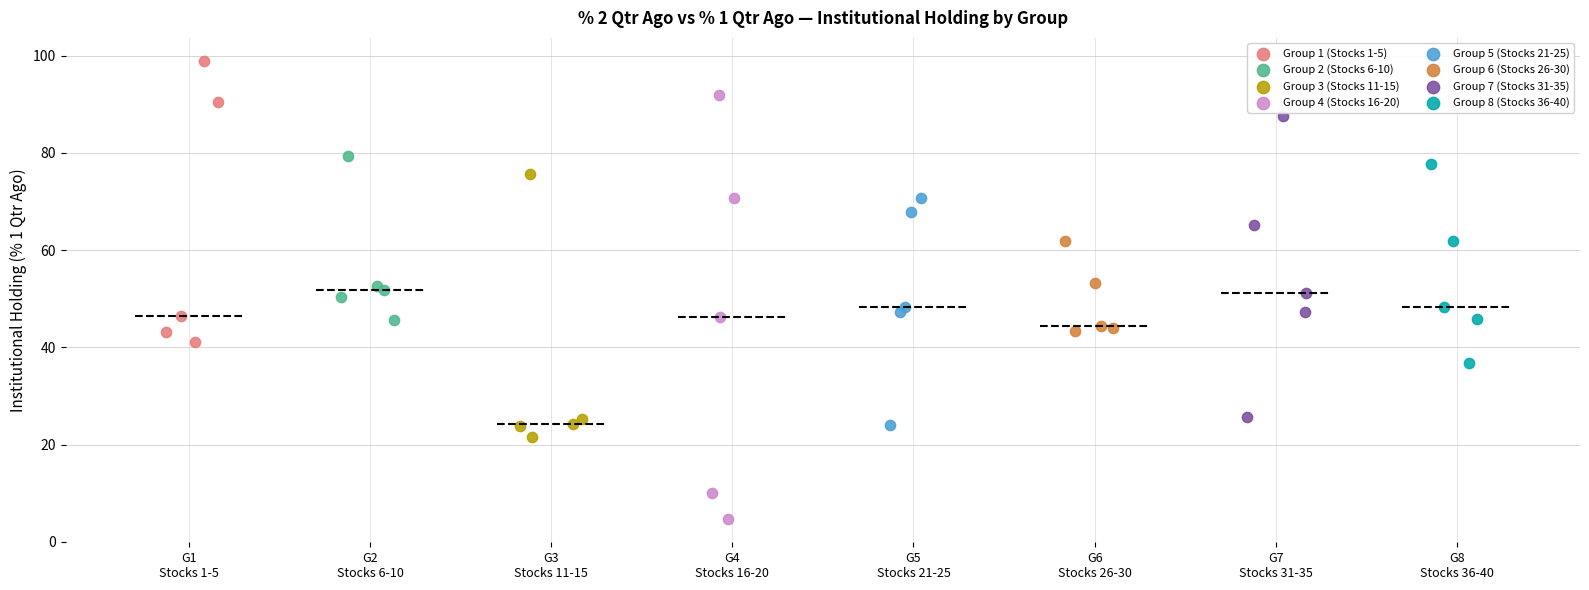

Which series reaches the maximum Y coordinate?

Group 1 (Stocks 1-5)